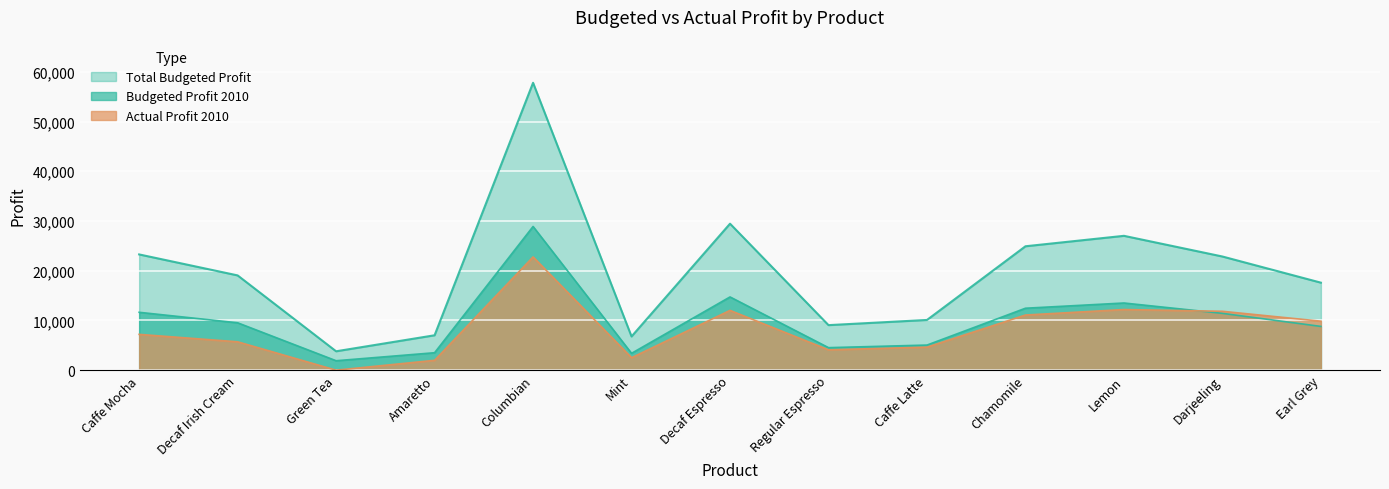

The Actual Profit 2010 series shows 6409 at Regular Espresso. True or false?

False